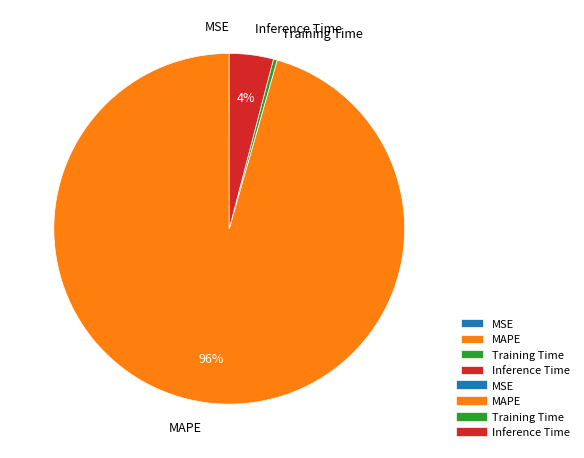

Is the sum of Inference Time and Training Time greater than half?

No